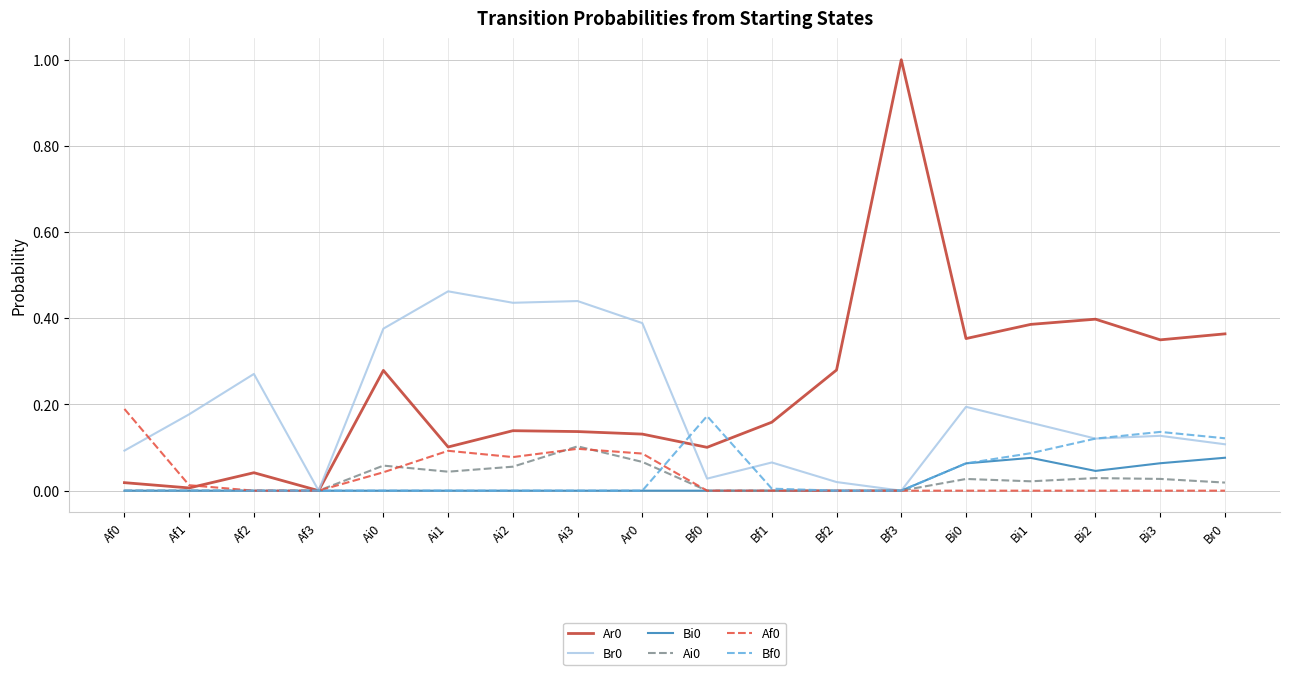

The Ar0 series shows 0.2 at Bf1. True or false?

True